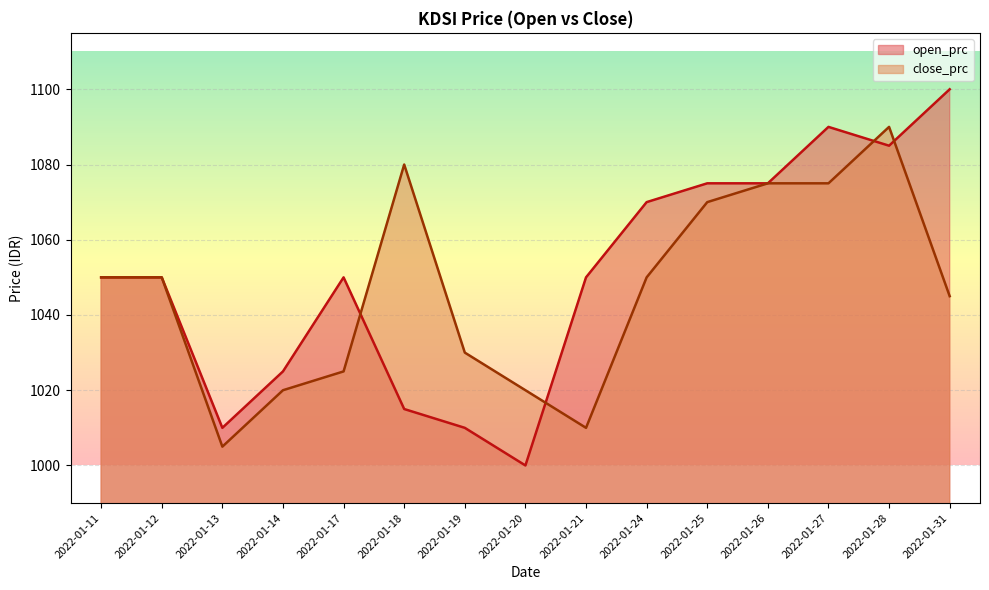

What is the lowest value of the close_prc series?

1005